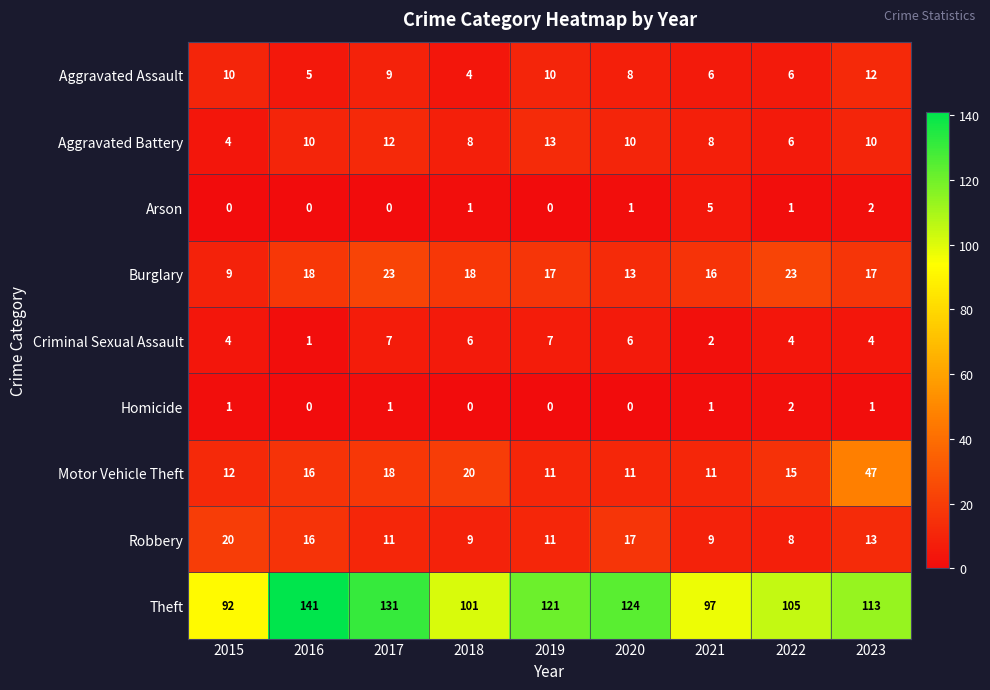

At which label is Burglary closest to 16?

2021